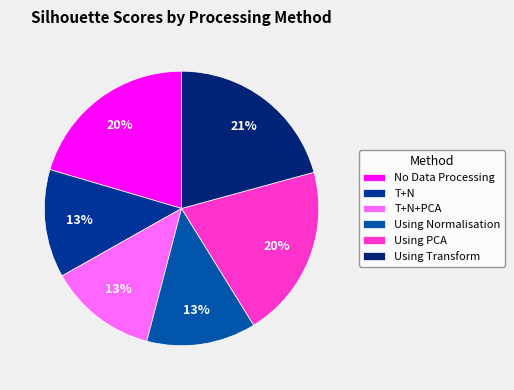

Count the number of slices in the pie.

6